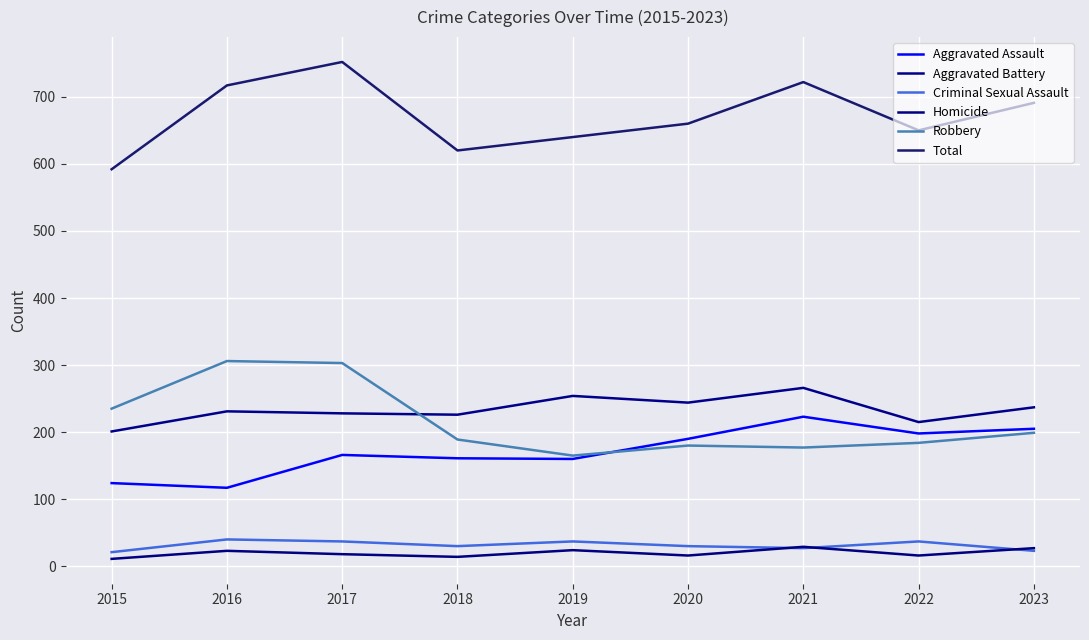

True or false: Homicide has a value of 23 at 2016.

True